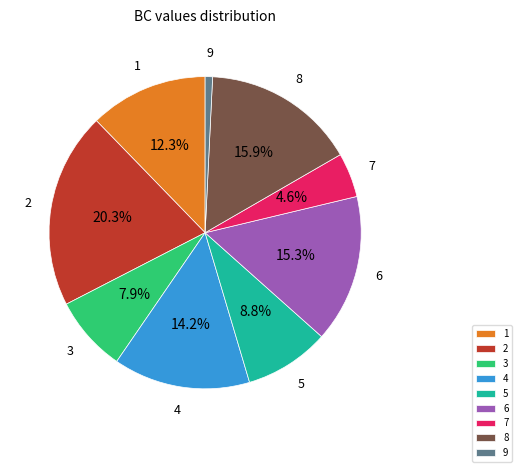

To the nearest percent, what portion does 2 represent?

20%